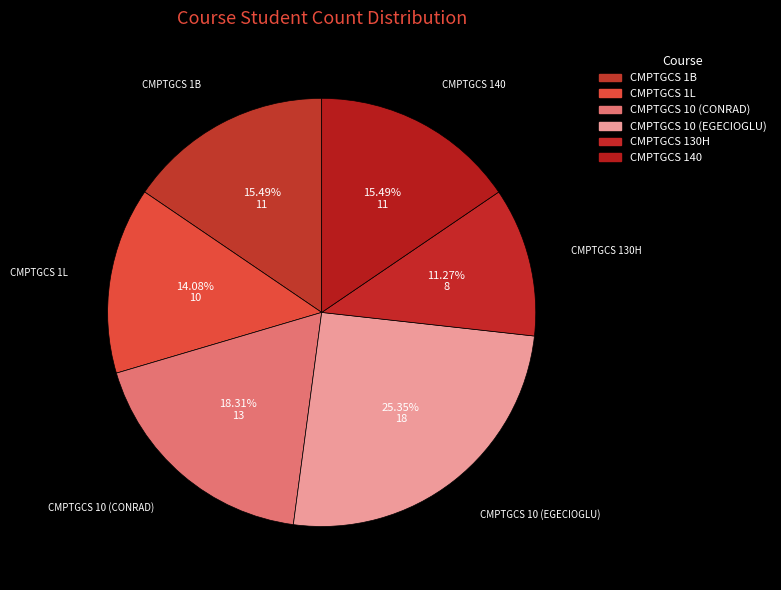

What percentage do CMPTGCS 140 and CMPTGCS 10 (EGECIOGLU) together represent?

40.8%